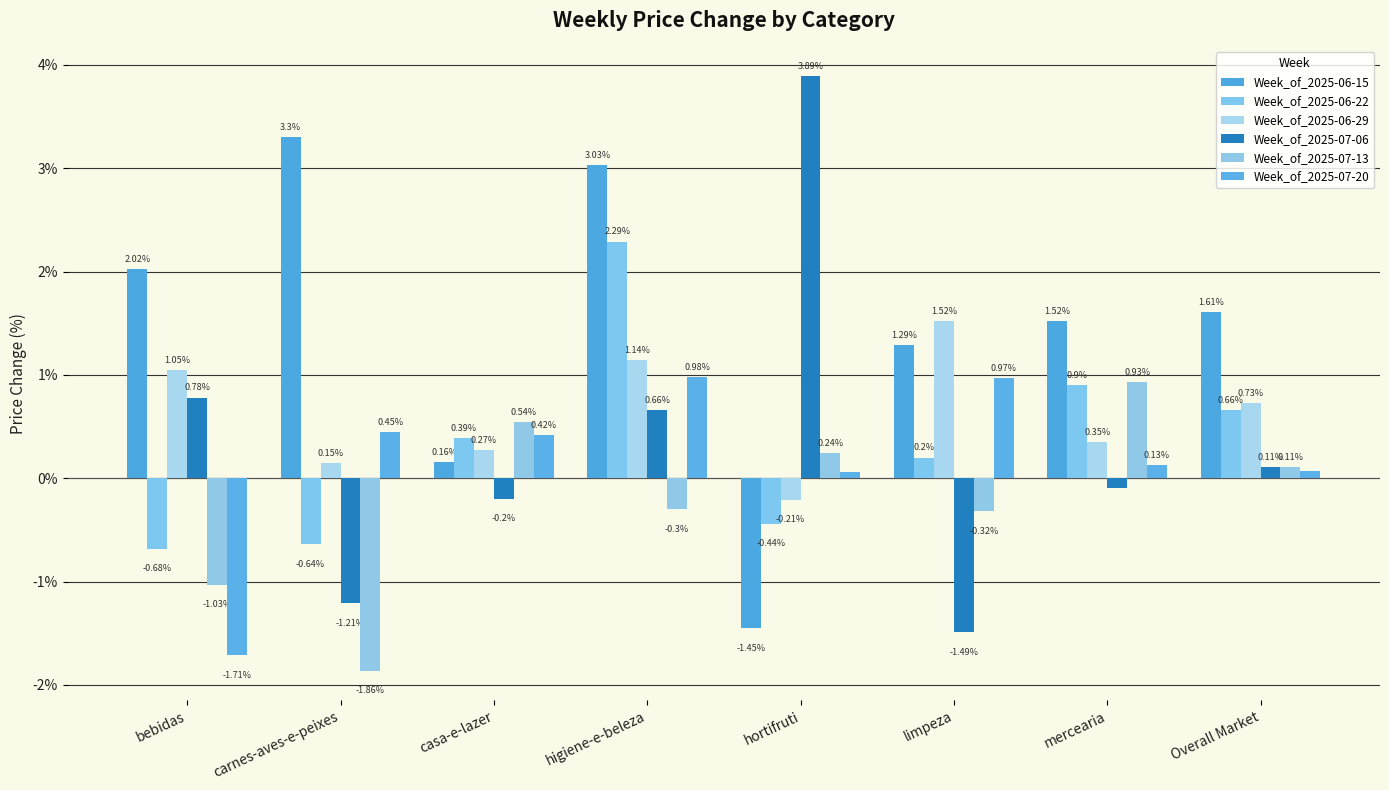

What is the difference between the maximum and minimum values in the Week_of_2025-07-20 series?

2.7